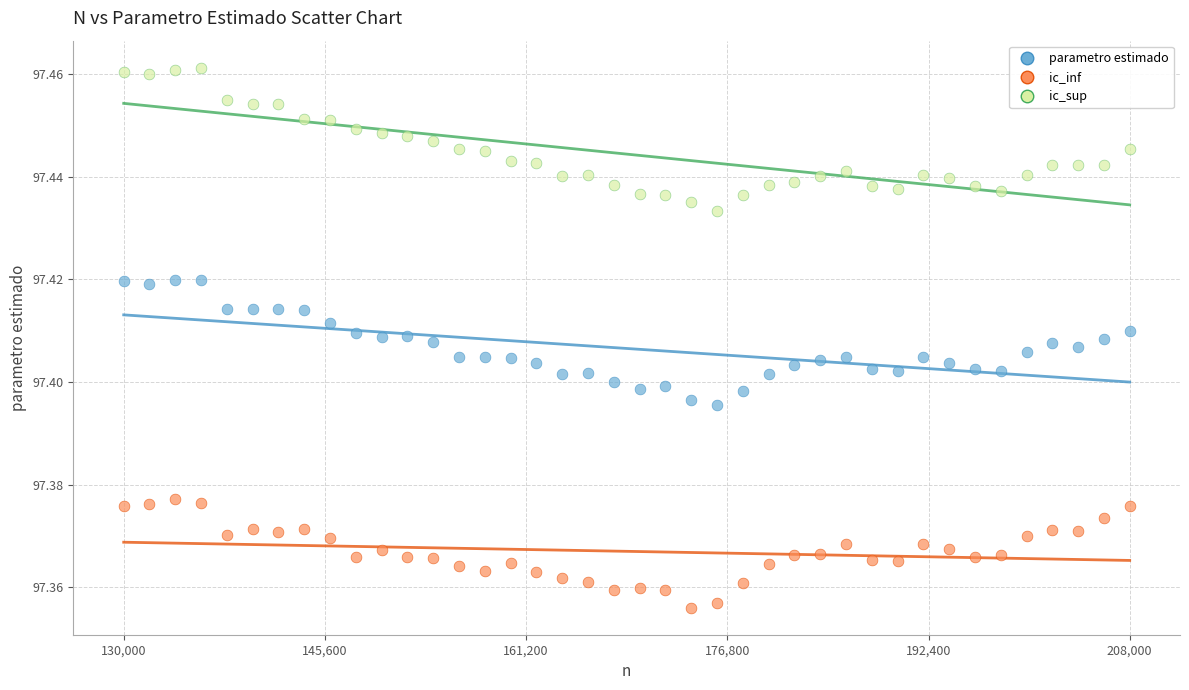

Which series reaches the minimum Y coordinate?

ic_inf